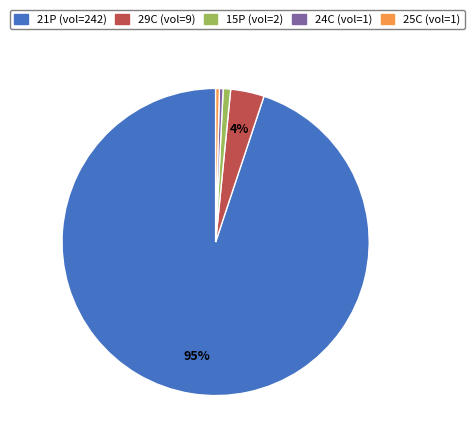

To the nearest percent, what is the average slice percentage?

20%